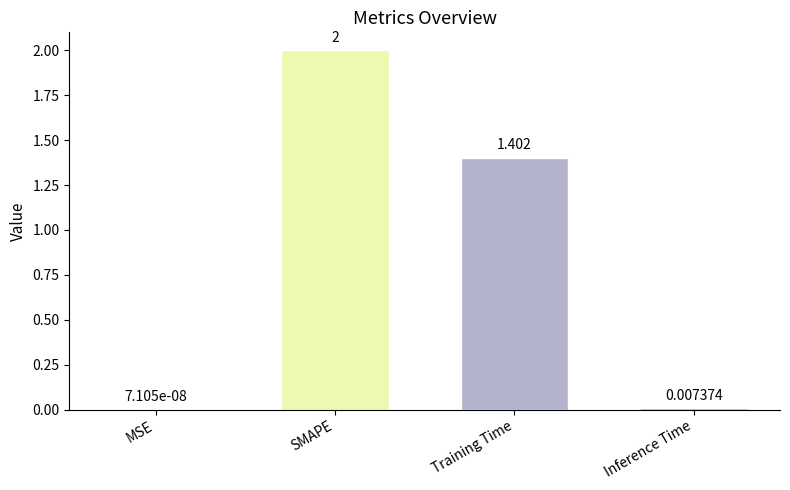

What is the sum of the values at SMAPE and Inference Time?

2.0